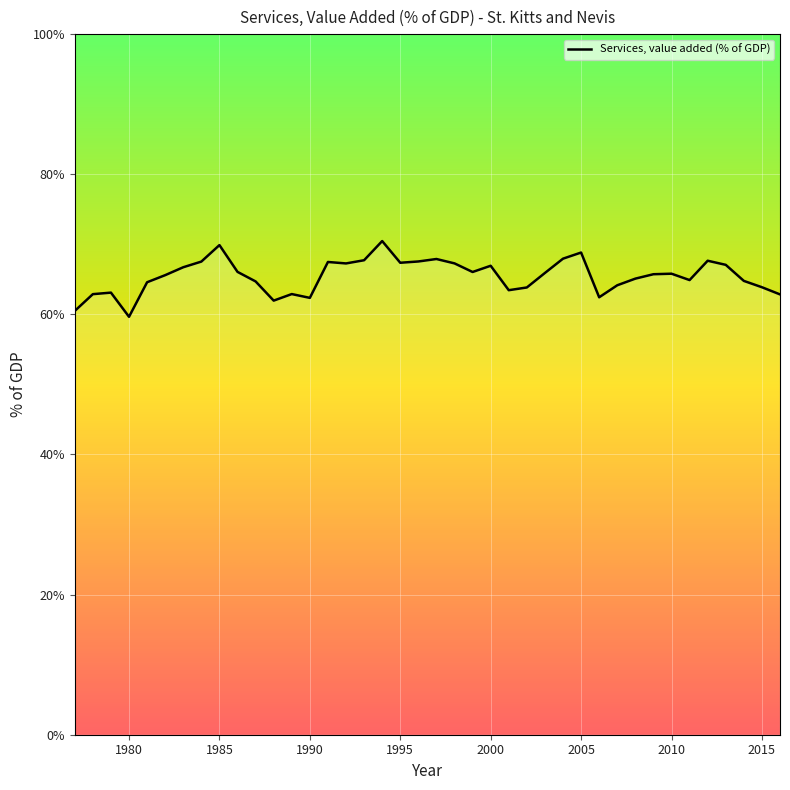

What is the difference between the maximum and minimum values?

10.8